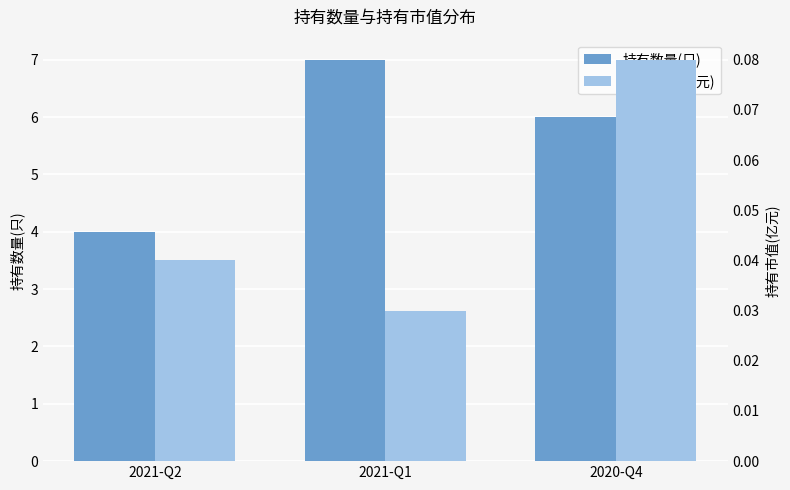

At which label is 持有市值(亿元) closest to 0?

2021-Q1